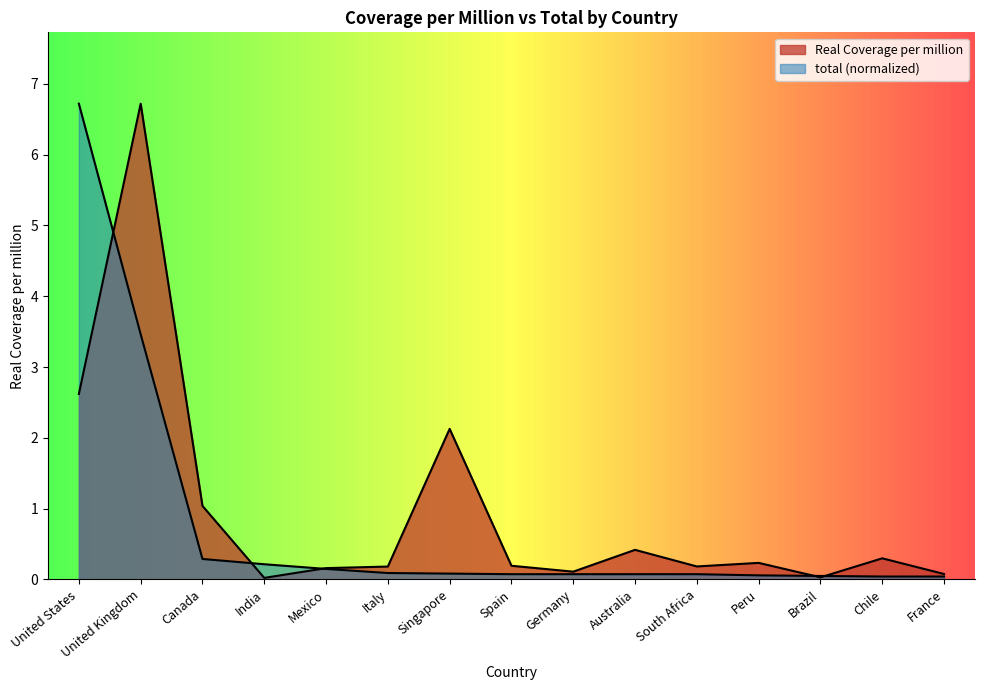

True or false: total has more than 2 interior local peaks.

False